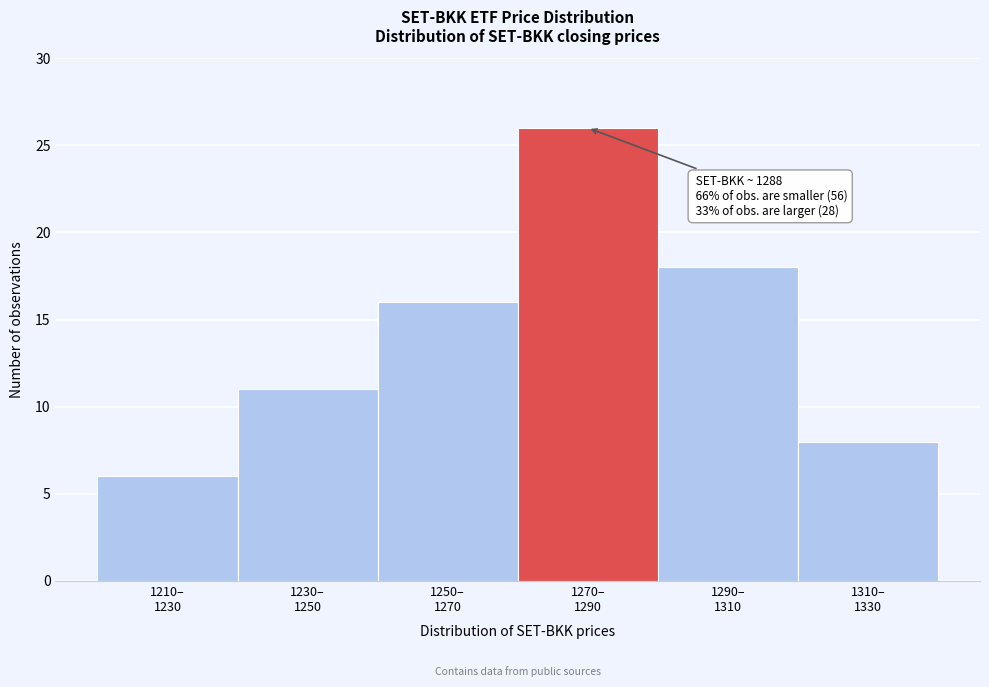

Reading left to right, list all the values displayed in this chart.

6	11	16	26	18	8